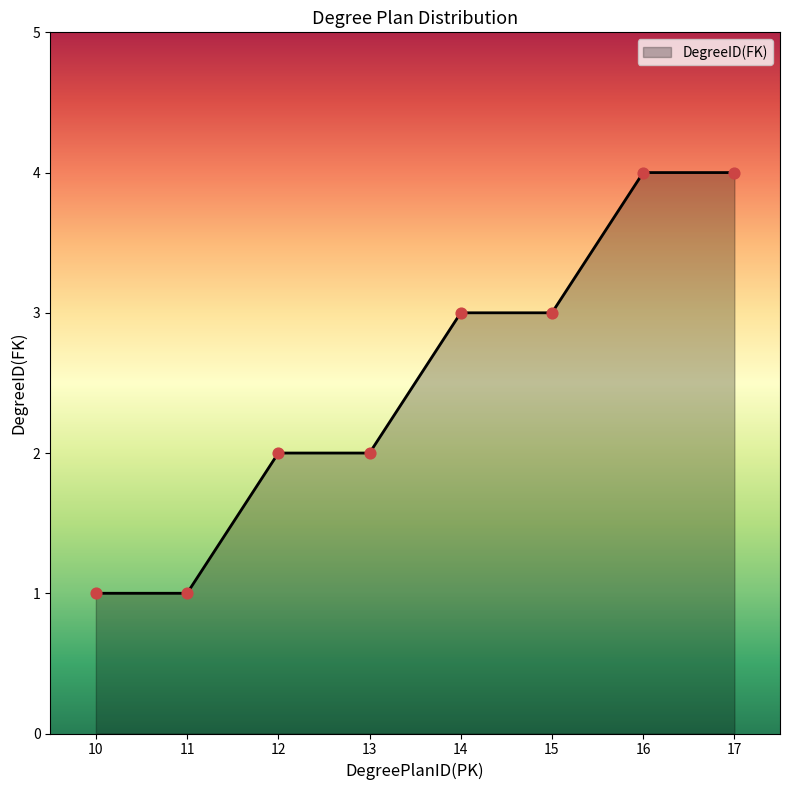

Approximately how many times larger is the value at 12 compared to 17?

0.5